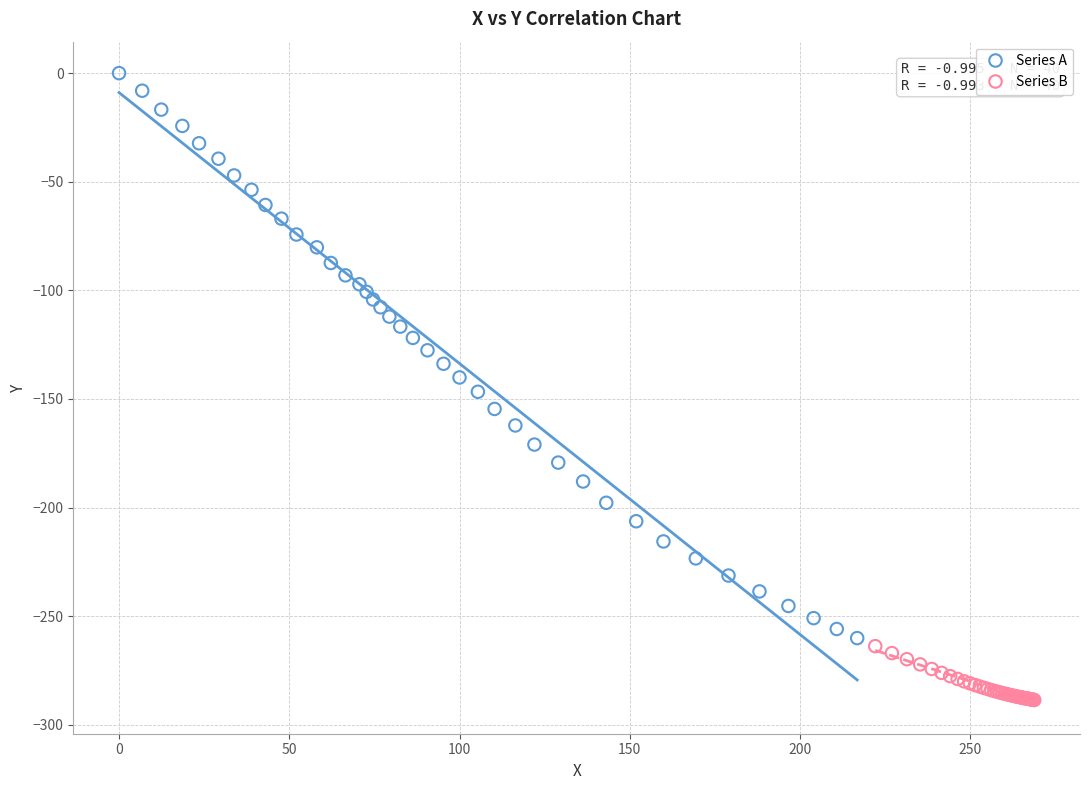

Which series has the largest Y range (max minus min)?

Series A